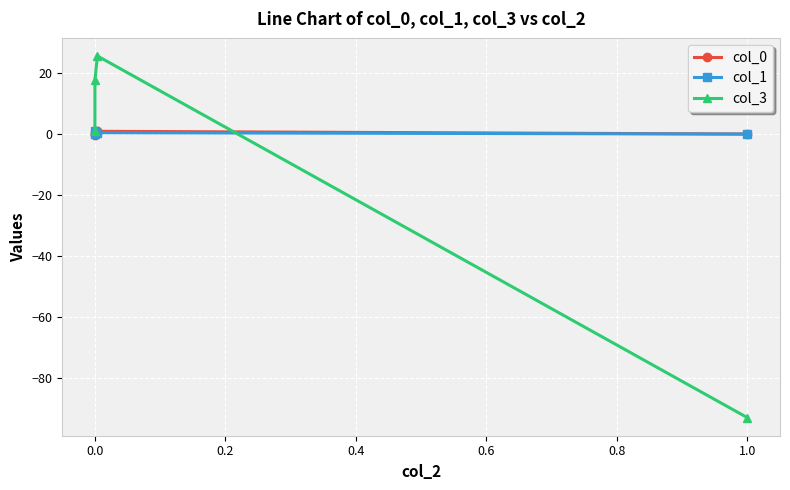

Which series has the largest range (max minus min)?

col_3